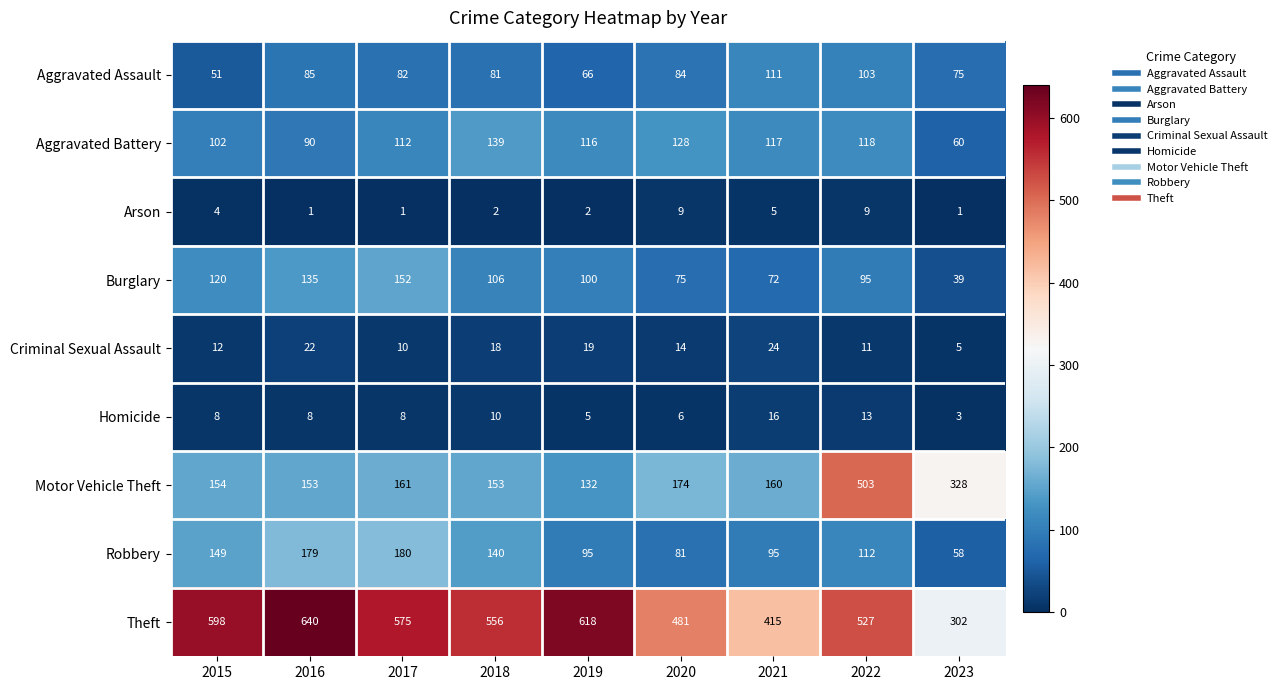

True or false: Homicide has a value of 13 at 2022.

True